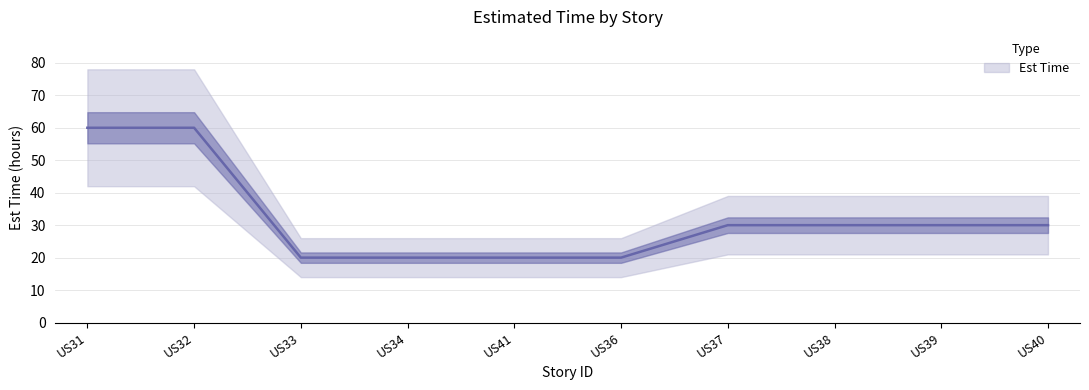

What is the change in value from US33 to US39?

+10